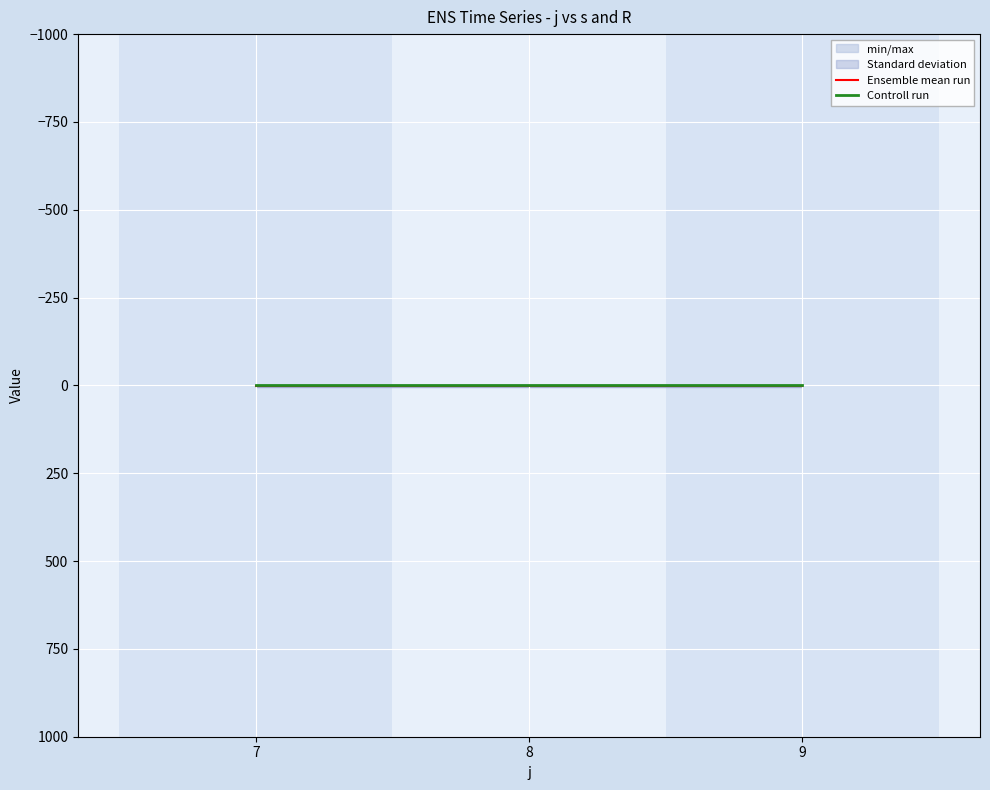

What are all the series names shown in the legend?

Ensemble mean run, Controll run